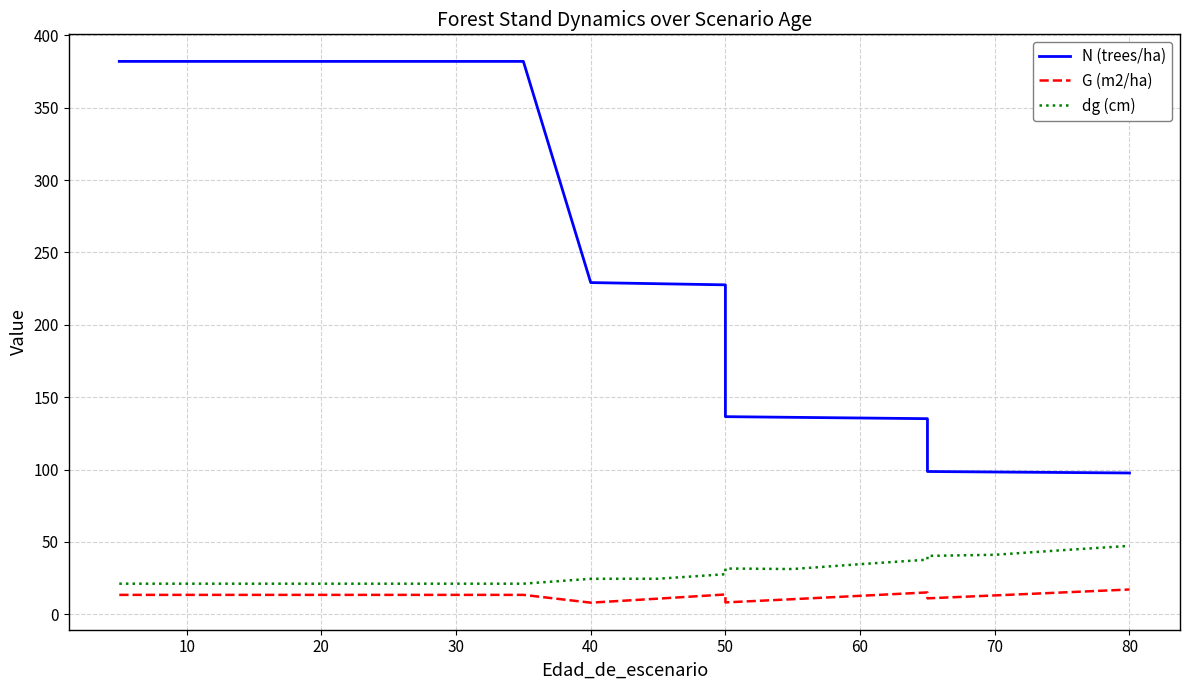

True or false: G (m2/ha) and N (trees/ha) cross at least once.

False